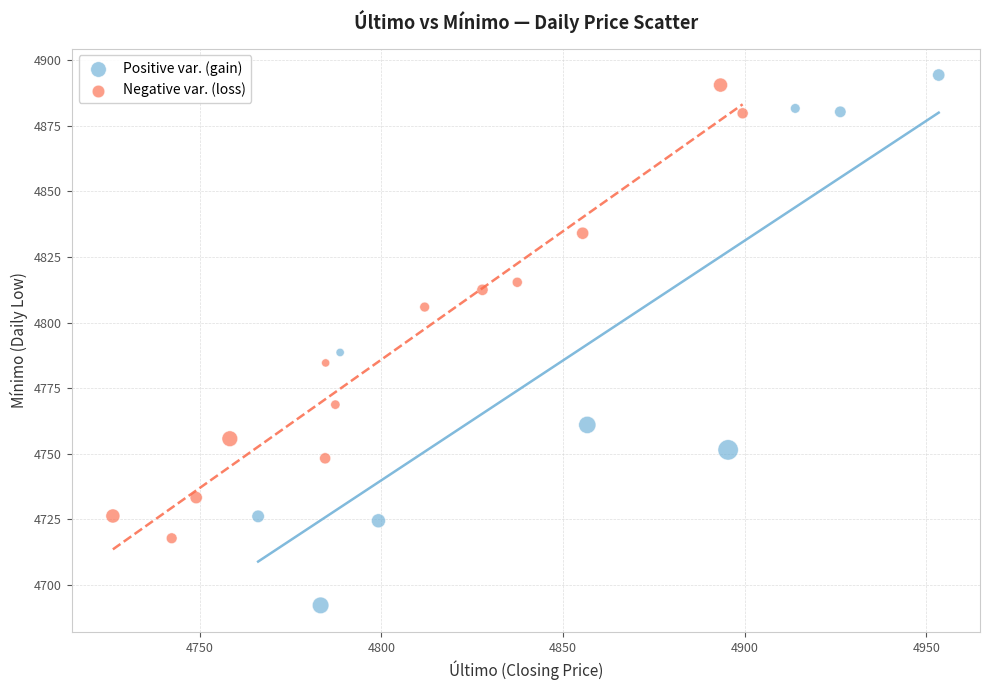

Which series contains the lowest Y value?

Positive var. (gain)